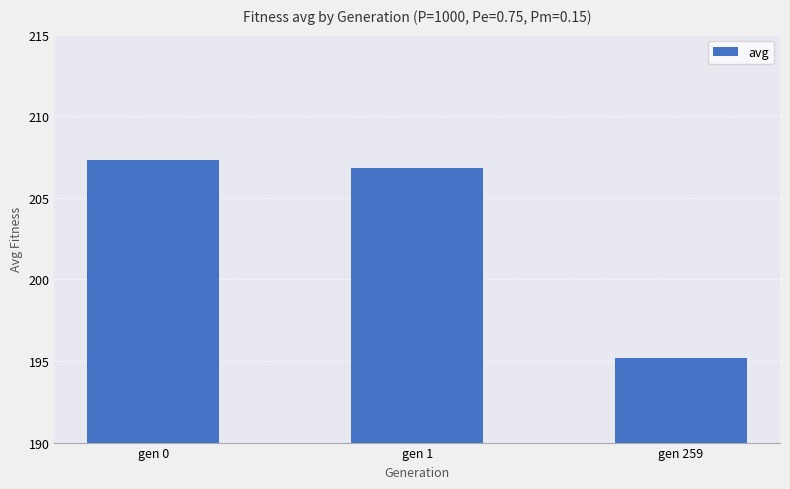

Read the value at gen 0.

207.3